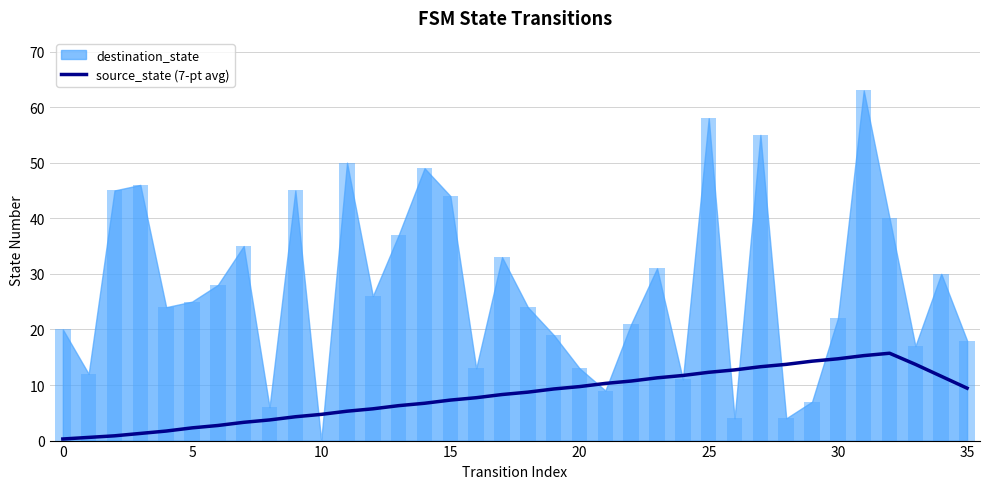

What is the maximum value for source_state (7-pt avg)?

15.7